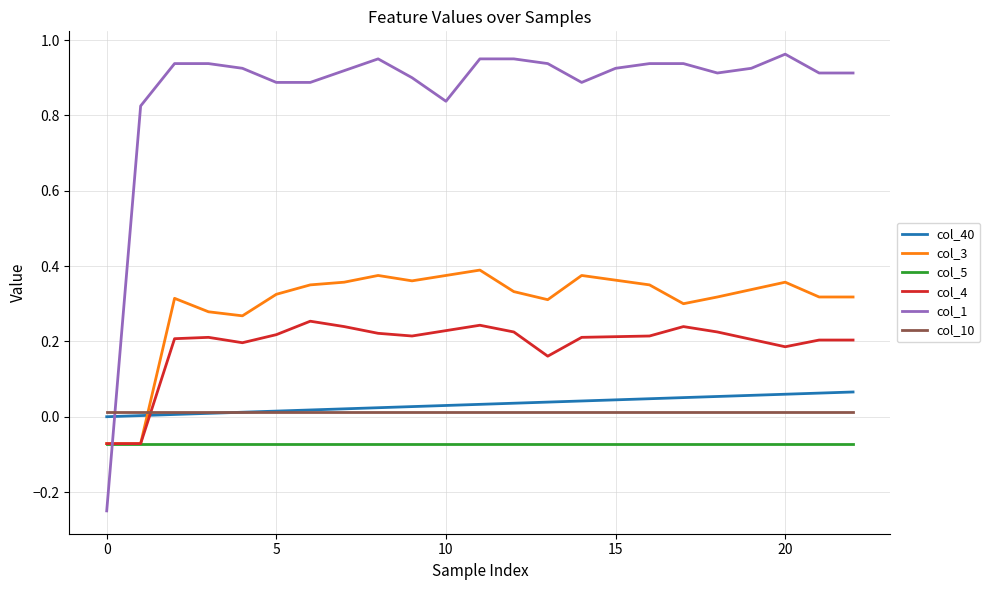

Which series has the largest total across all categories?

col_1